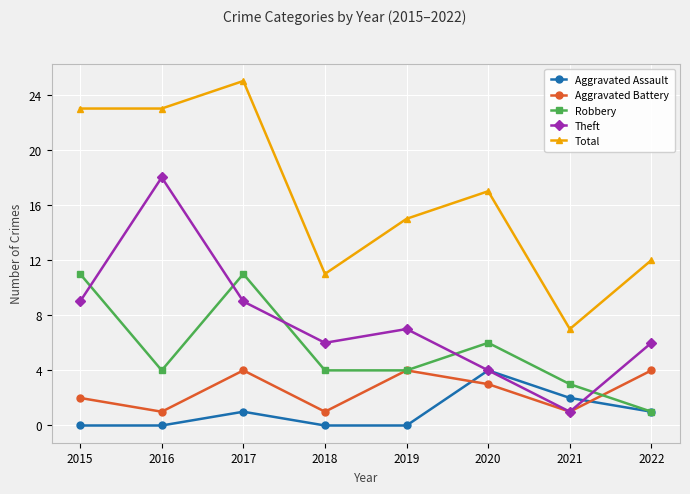

What is the total value across all series at 2022?

24